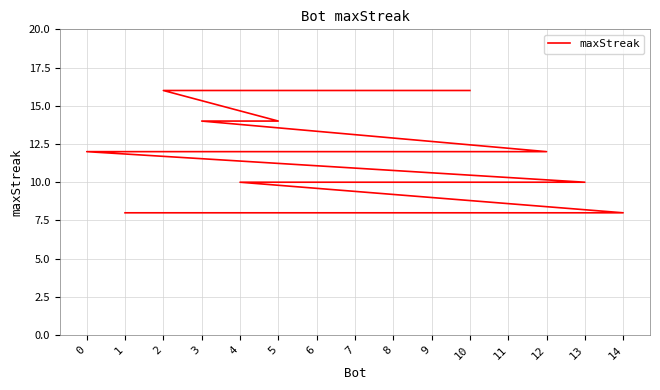

True or false: the data has more than 1 interior local peaks.

False